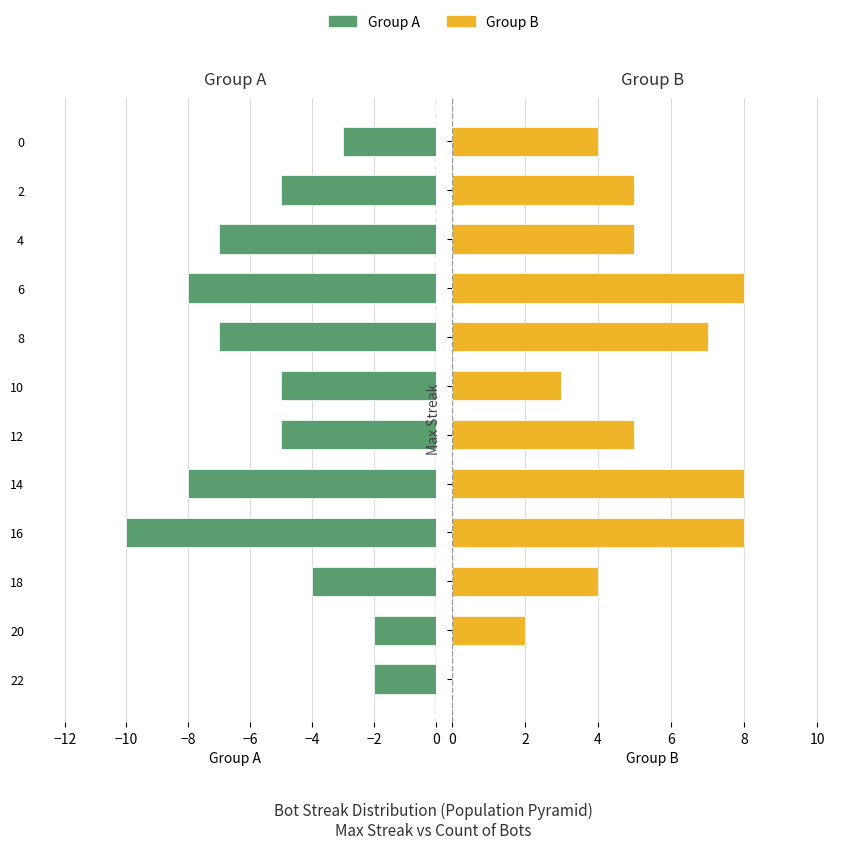

Does the chart contain any negative values?

Yes